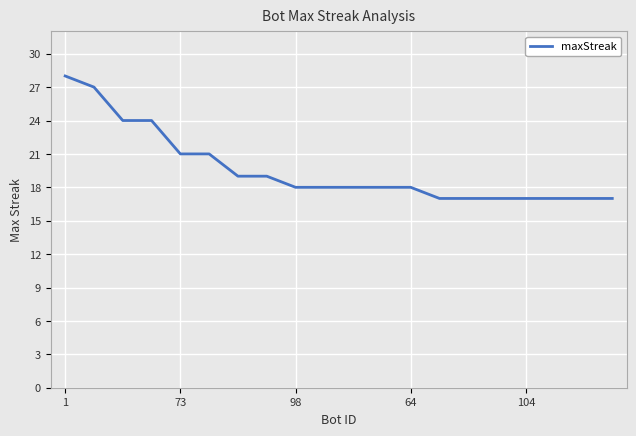

What is the maximum value shown in the chart?

28